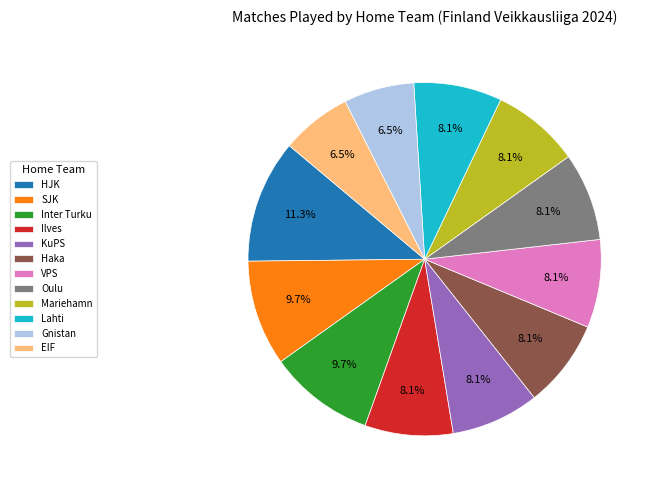

Is it true that Mariehamn is 1% of the pie?

False